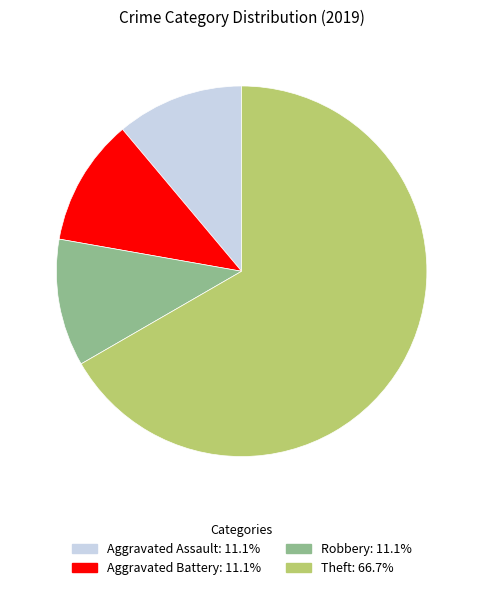

Combined, do Robbery and Aggravated Battery account for over 50%?

No